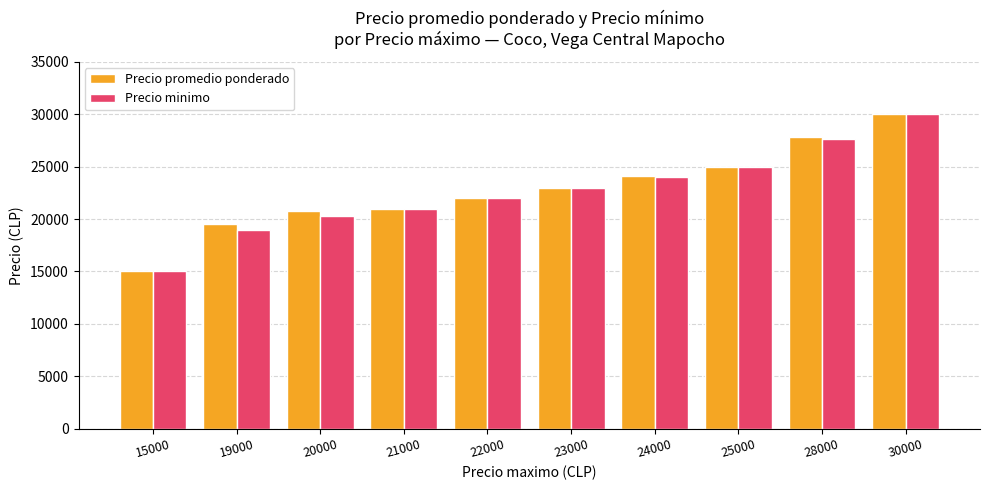

Reading right to left, transcribe all the data shown in this chart.

Precio promedio ponderado: 30000	27833	25000	24133	23000	22000	21000	20804	19500	15000
Precio minimo: 30000	27667	25000	24000	23000	22000	21000	20333	19000	15000